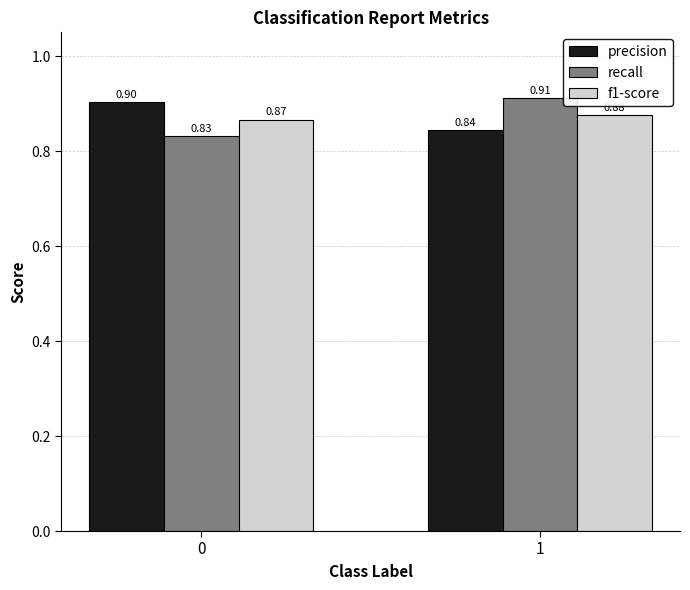

List the labels in order of recall value, largest first.

1, 0